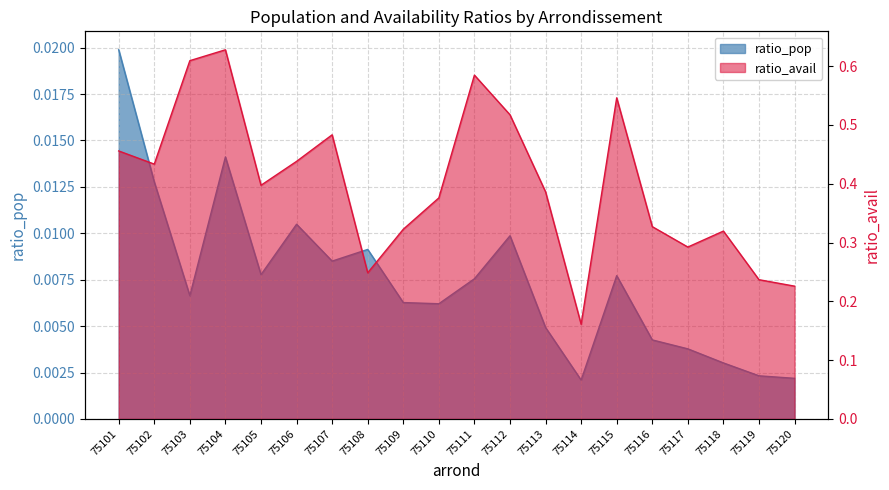

What is the total value across all series at 75107?

0.5